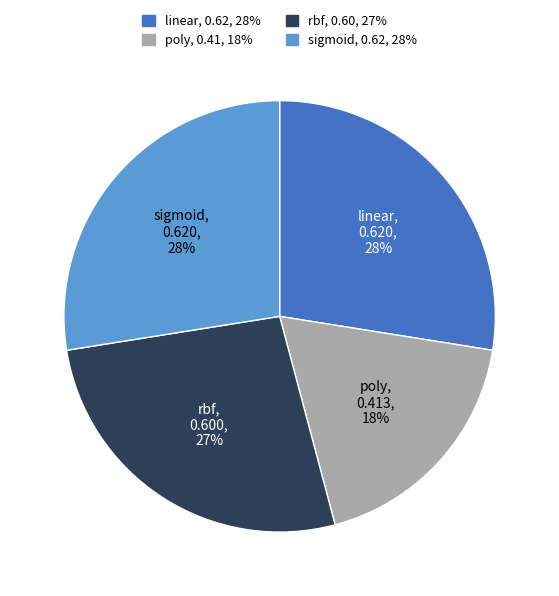

Which category has the smallest portion of the pie?

poly